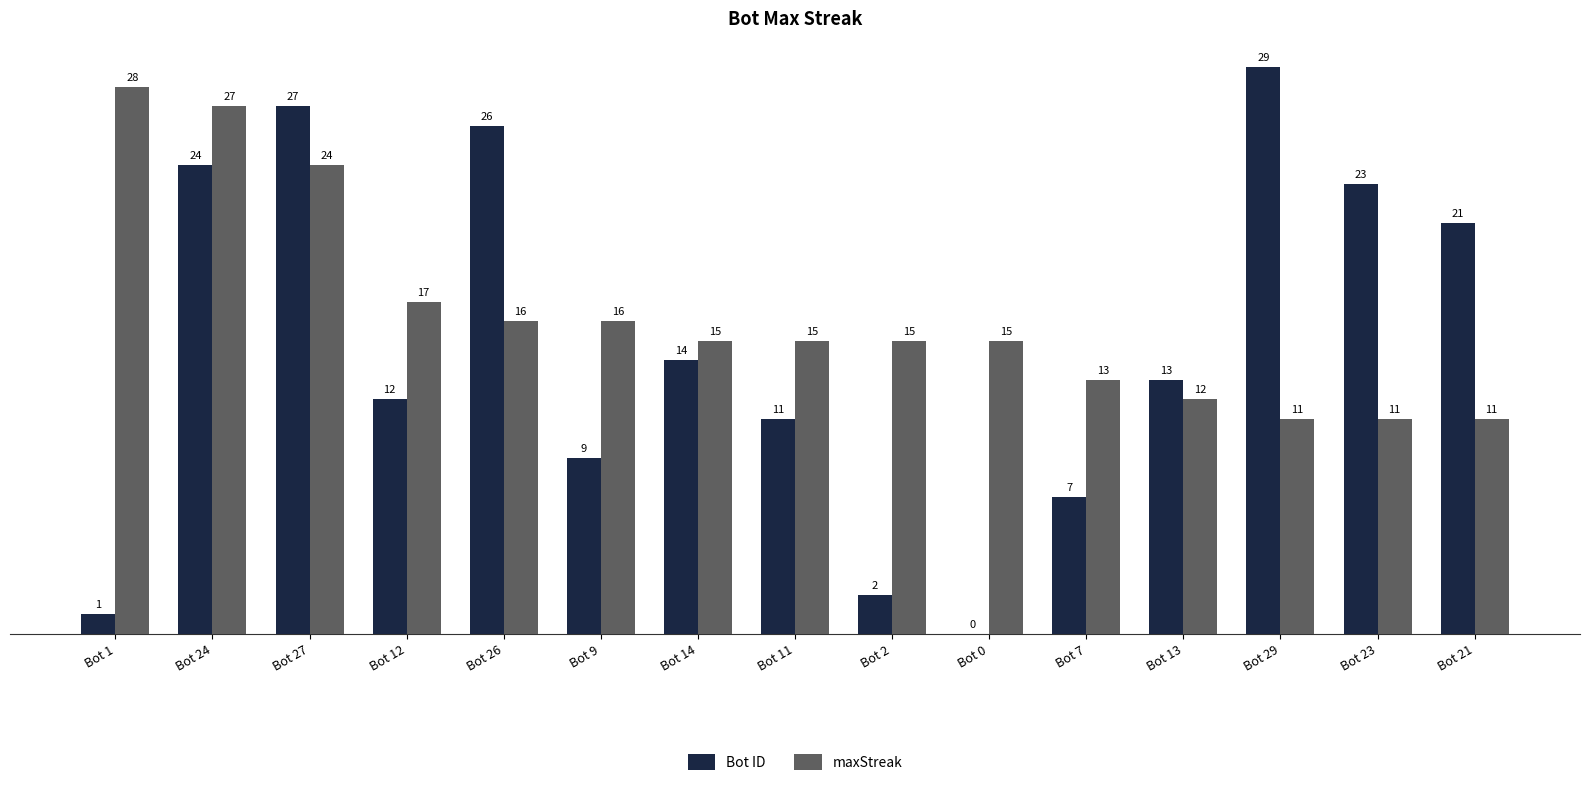

What is the maximum value for maxStreak?

28